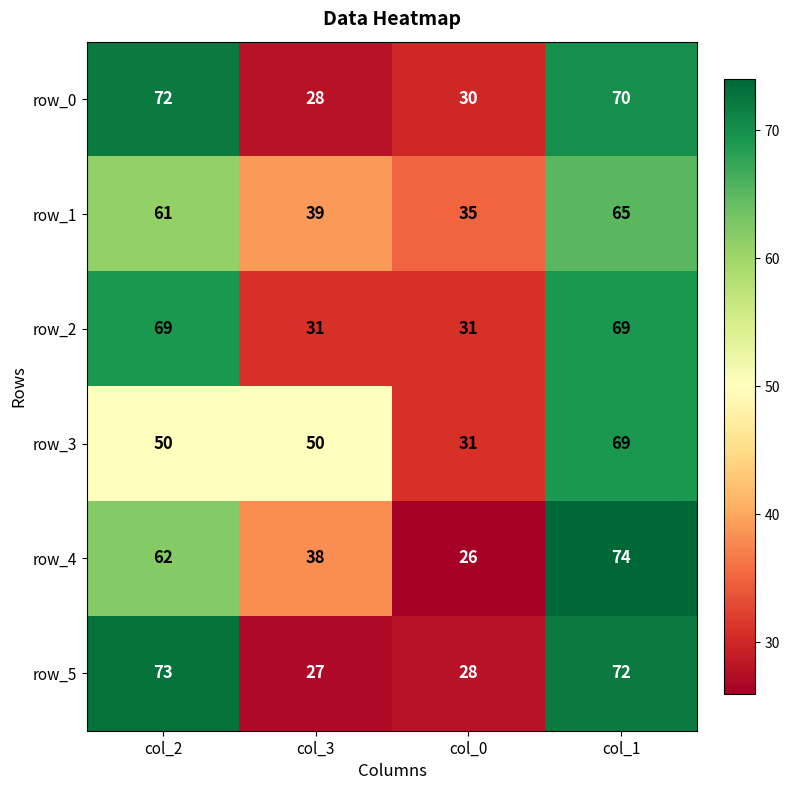

The value of row_4 at col_2 is 86. True or false?

False